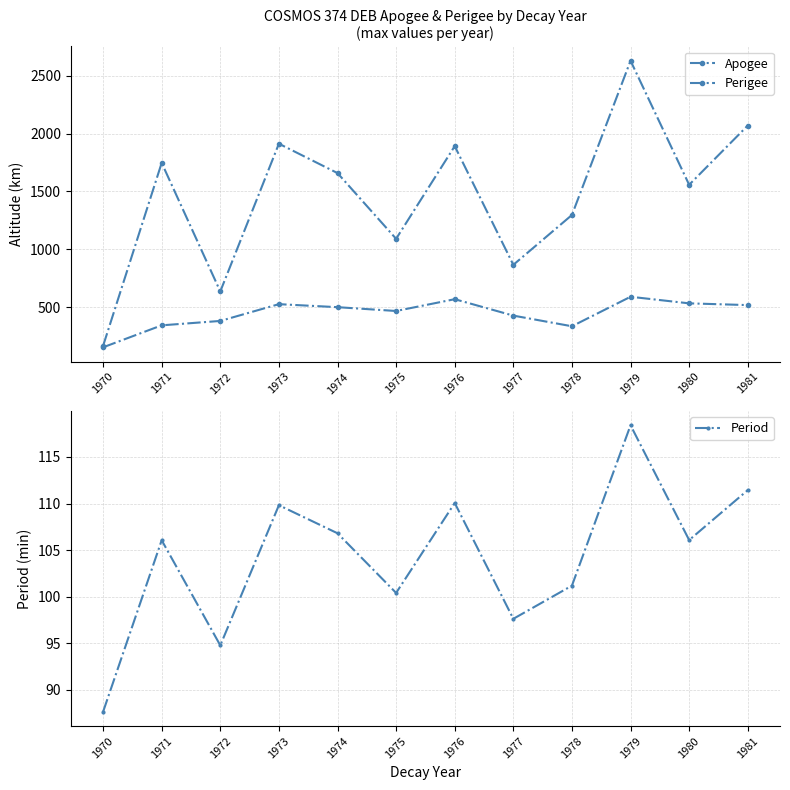

True or false: Perigee and Period intersect in this chart.

False